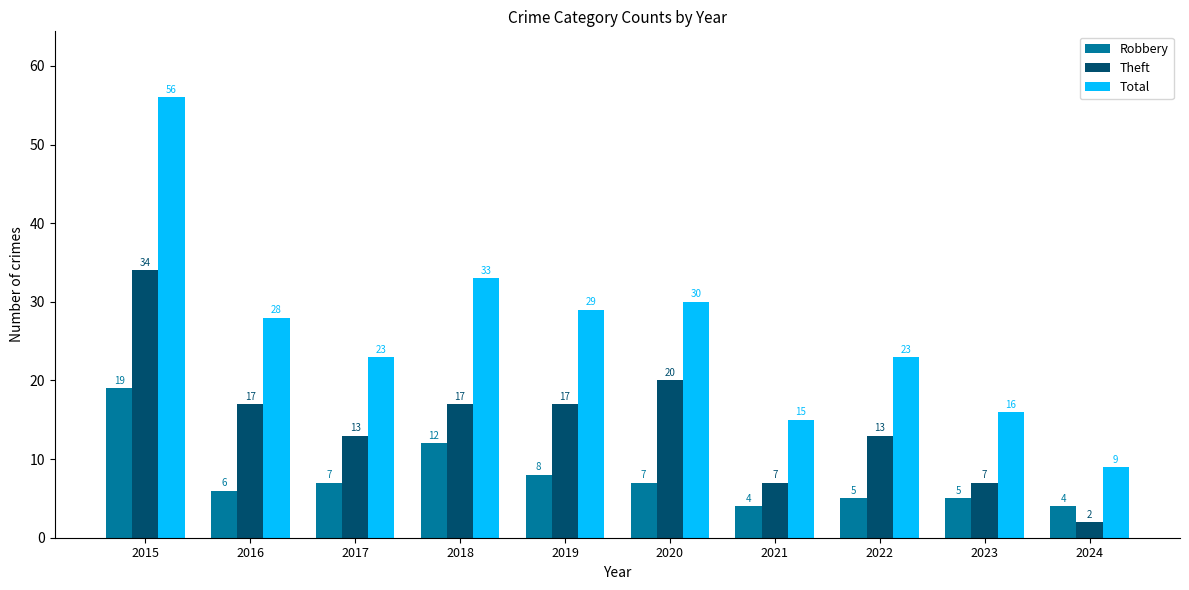

Where does the Total series first go above 28?

2015